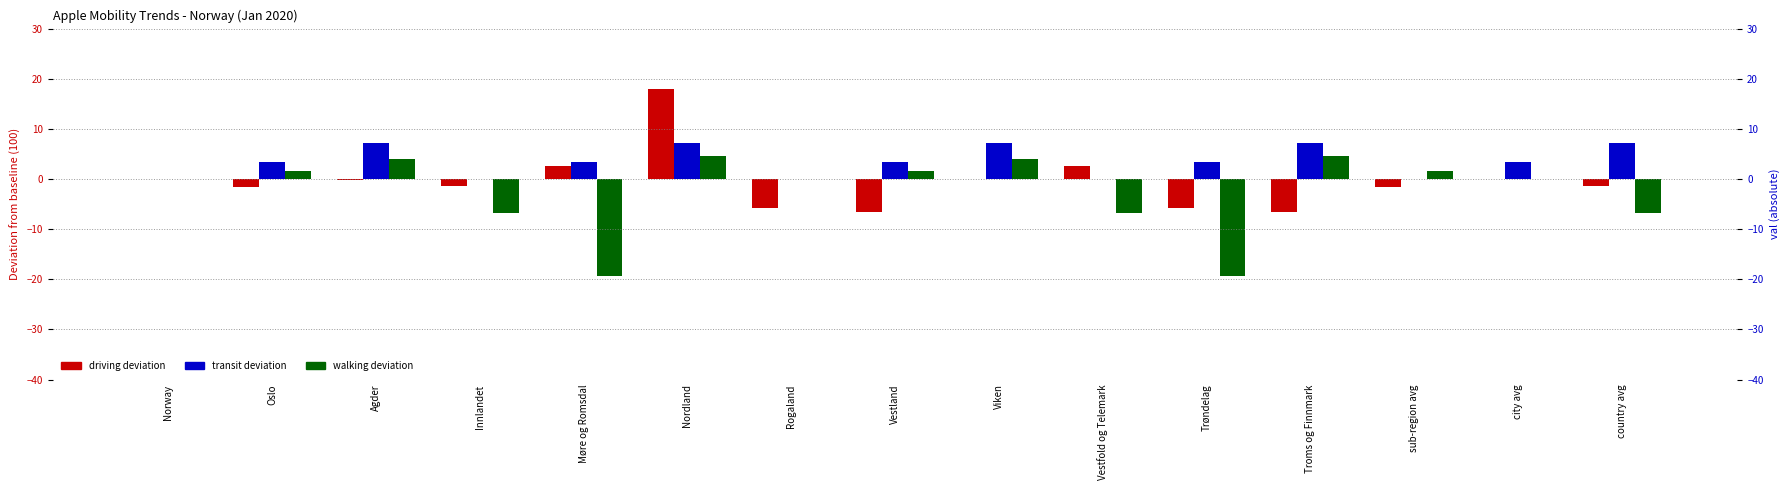

Which category has the lowest value in the transit (deviation from 100) series?

Norway